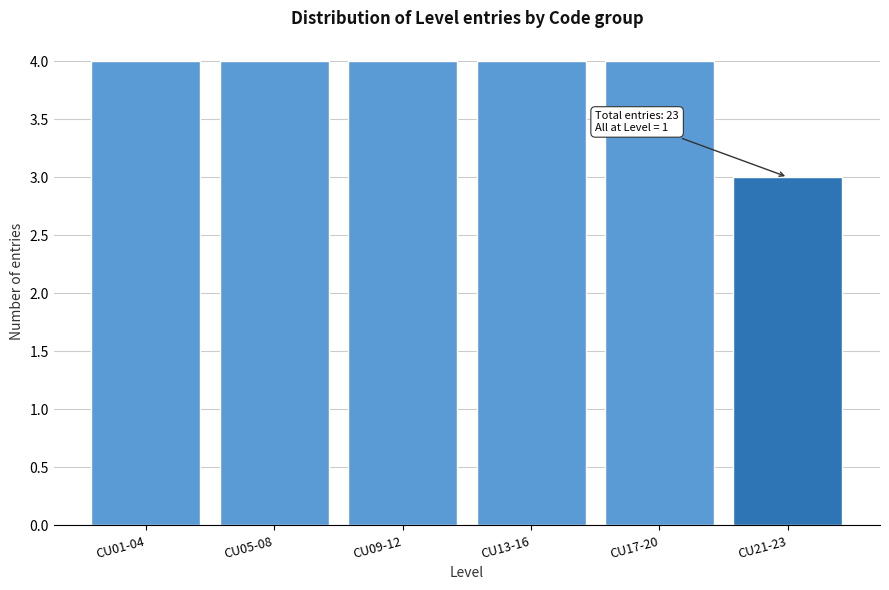

Reading left to right, transcribe all the data shown in this chart.

4	4	4	4	4	3